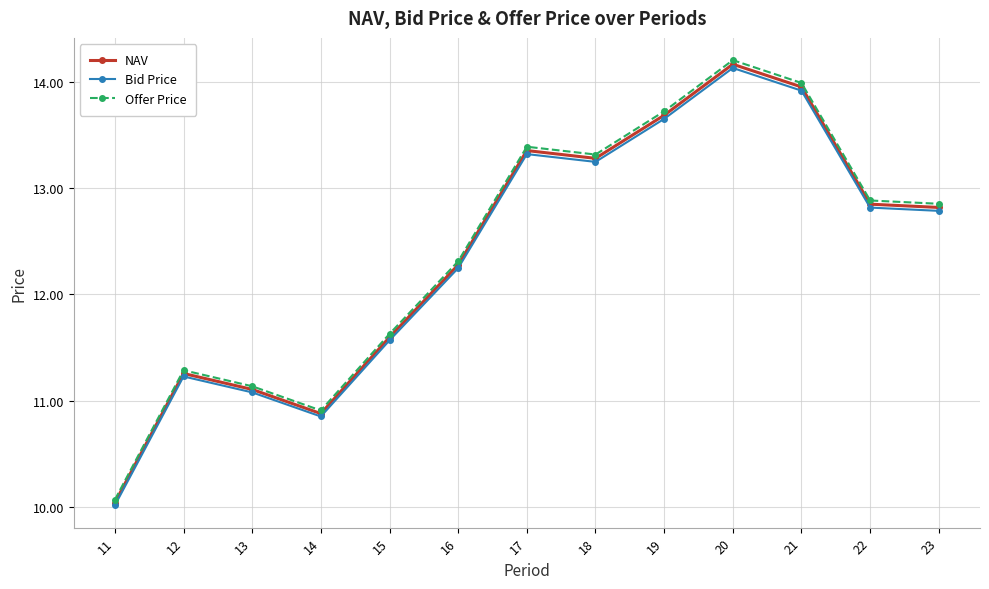

What are all the series names shown in the legend?

NAV, Bid Price, Offer Price